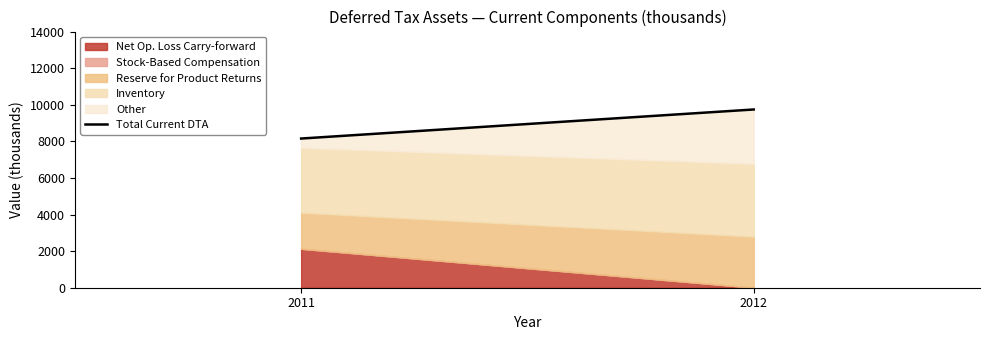

The chart shows a value of 6155 at 2012. True or false?

False